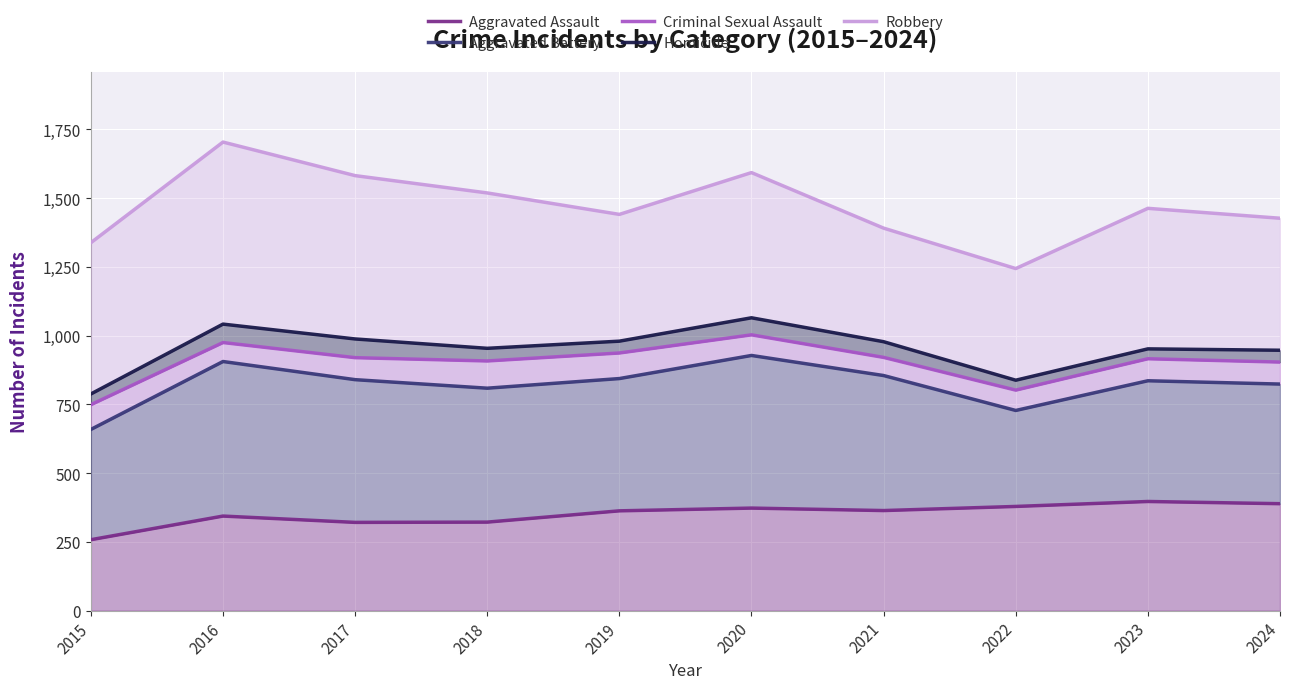

True or false: Aggravated Assault has more than 1 interior local peaks.

True